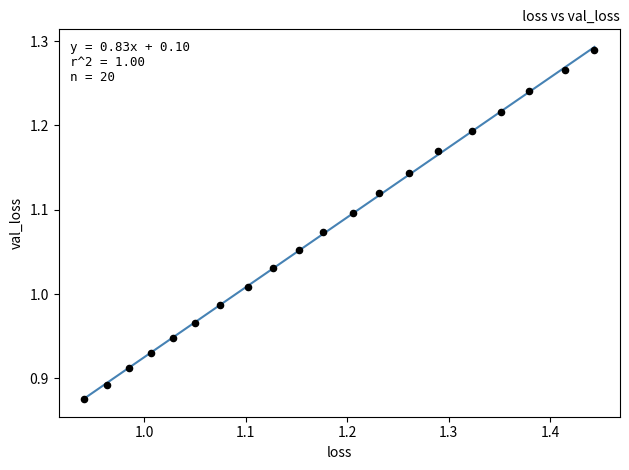

What is the range of X values (max minus min)?

0.5